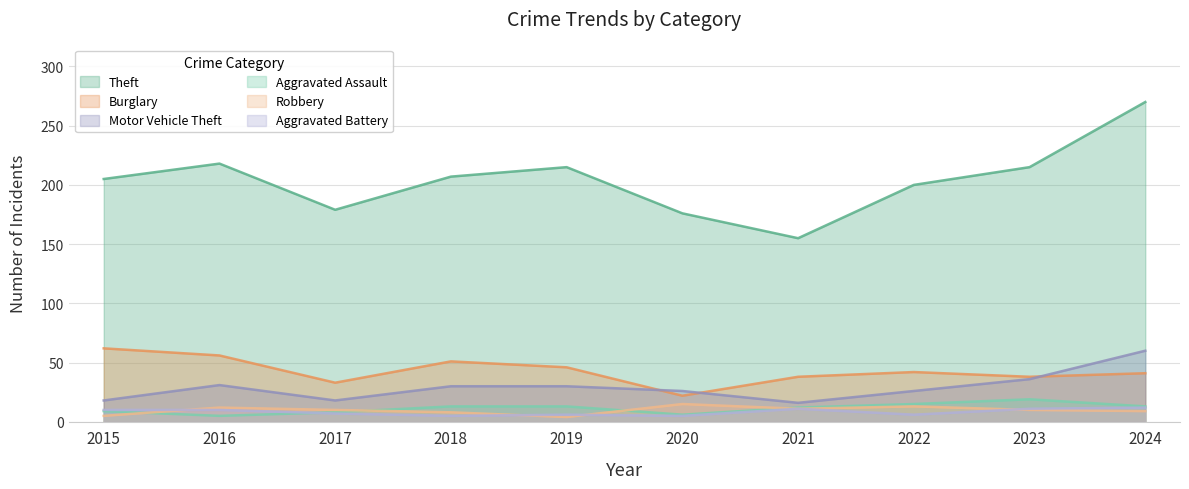

What is the average value of the Robbery series?

10